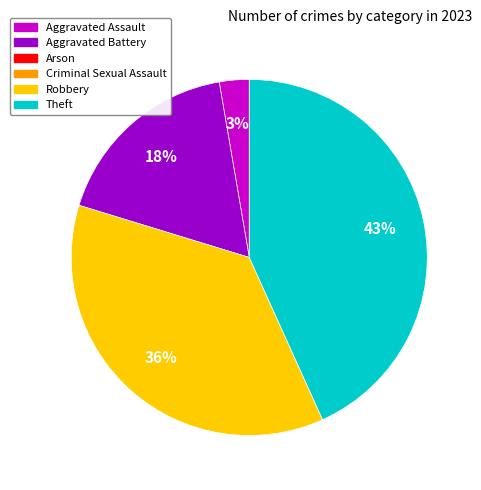

Is there any slice that represents more than half of the pie?

No